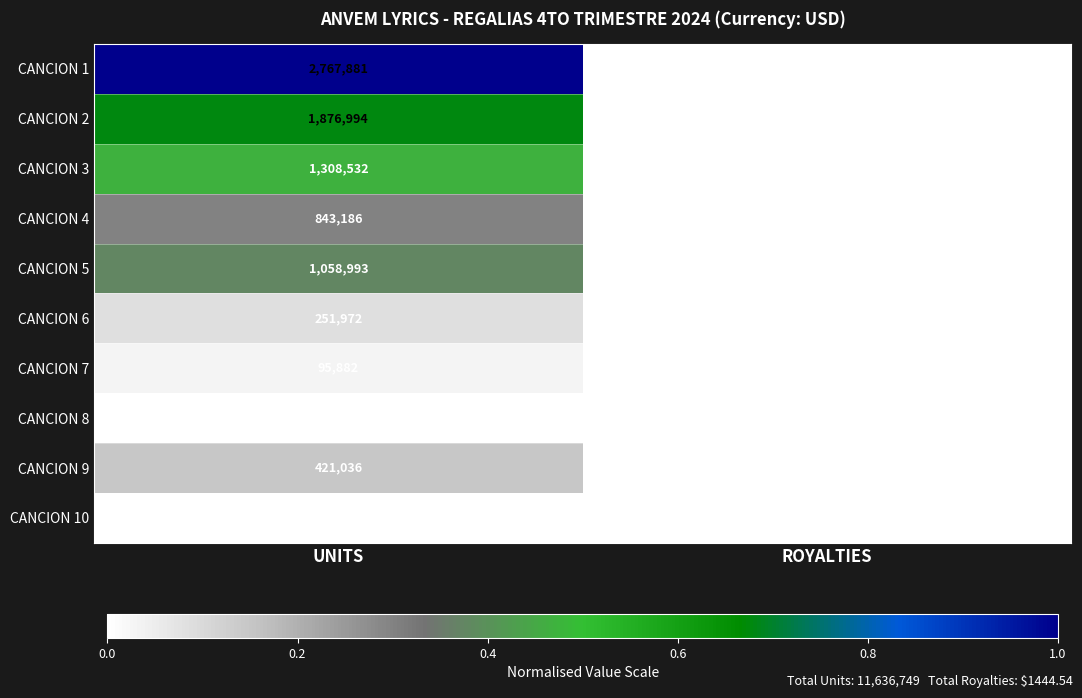

Which category has the highest value in the CANCION 3 series?

UNITS